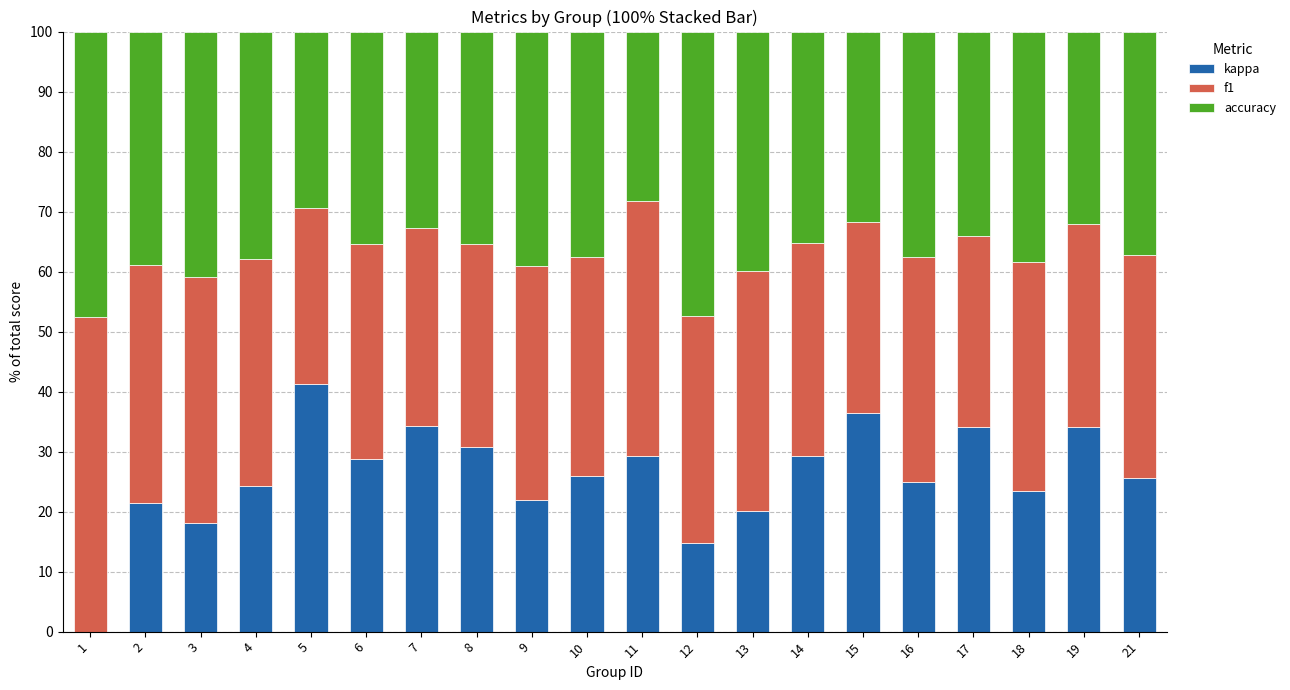

The kappa series shows 25.0 at 16. True or false?

True